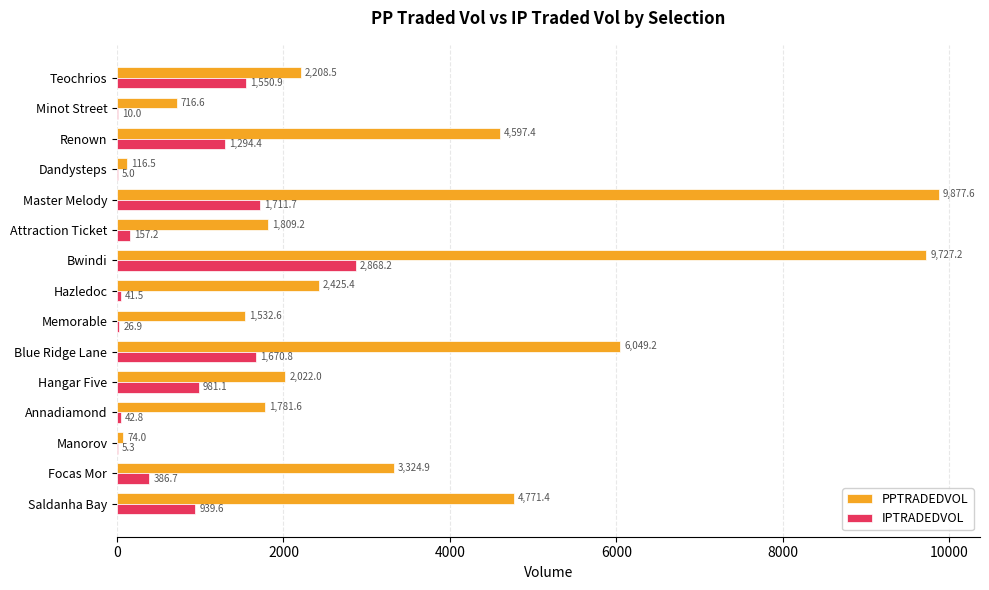

The PPTRADEDVOL series shows 4771.4 at Saldanha Bay. True or false?

True